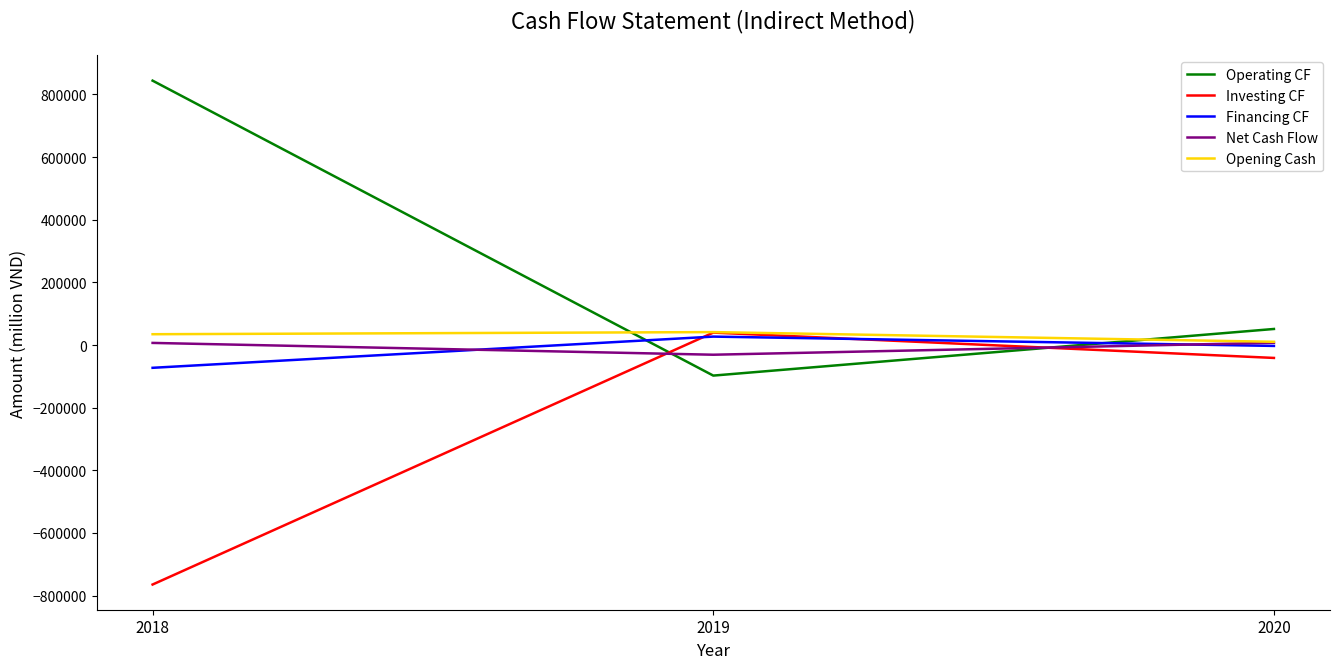

What is the average value of the Net Cash Flow series?

-5615